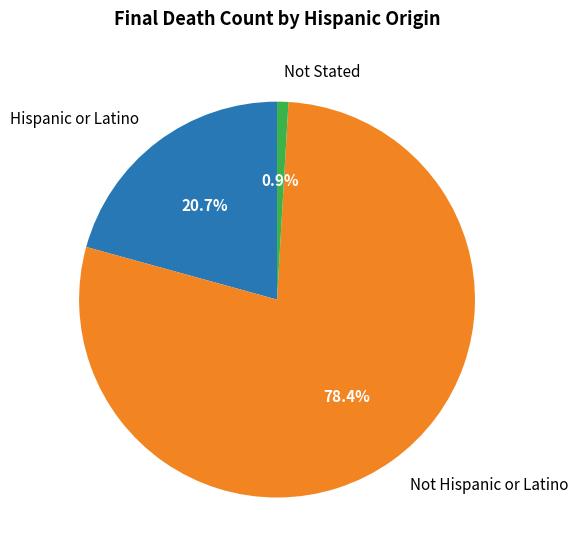

Count the number of slices in the pie.

3